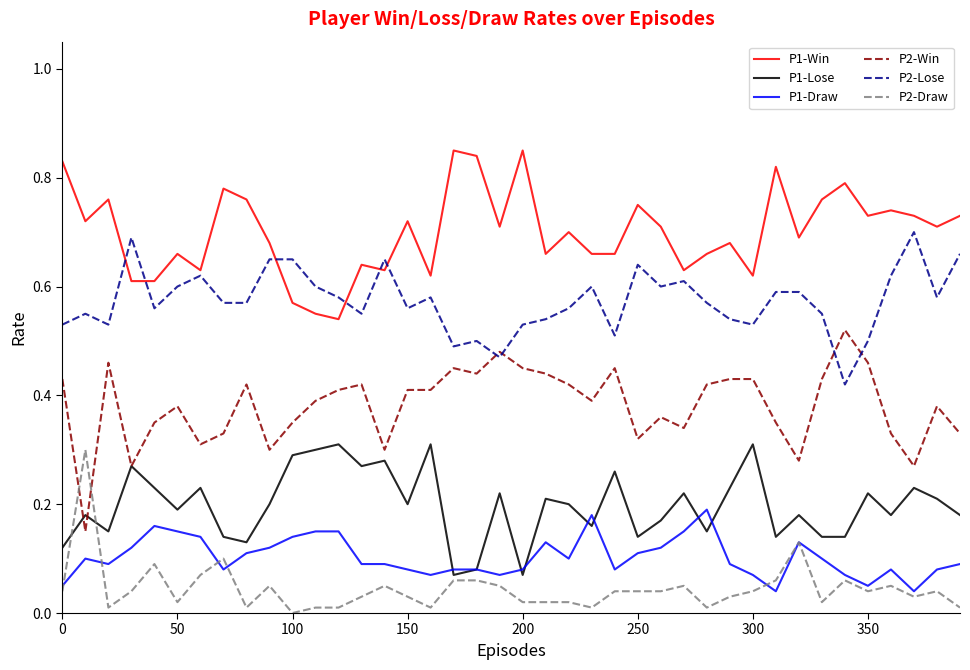

Which series has the largest total across all categories?

P1-Win